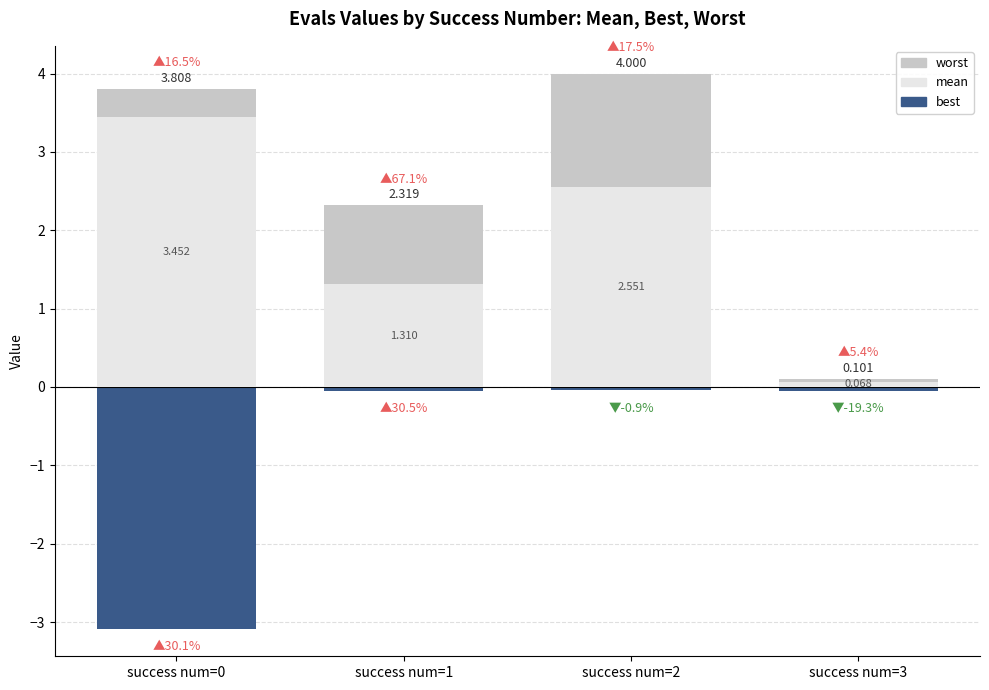

What is the value of the mean bar at the 1st from the left?

3.5